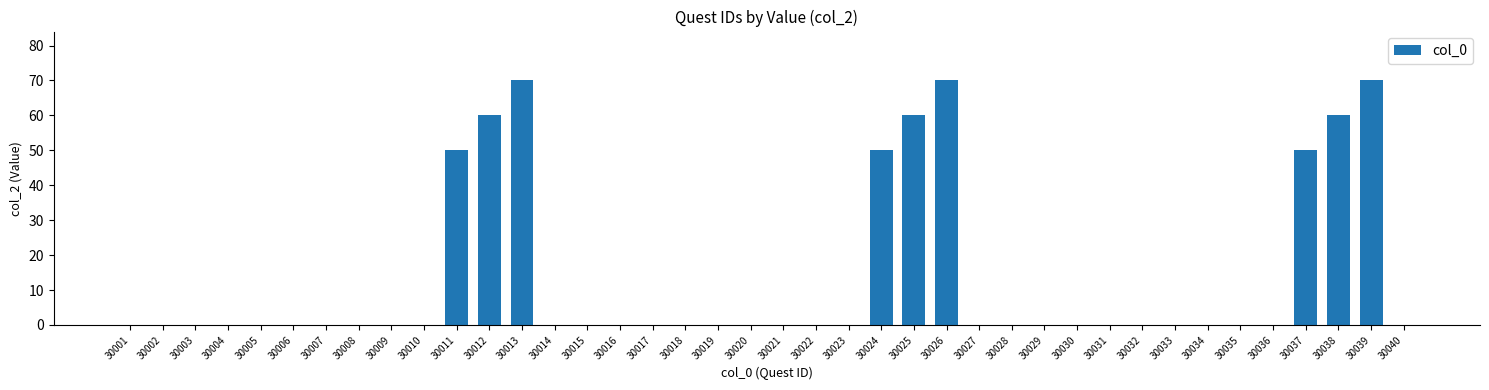

The chart shows a value of -48 at 30022. True or false?

False